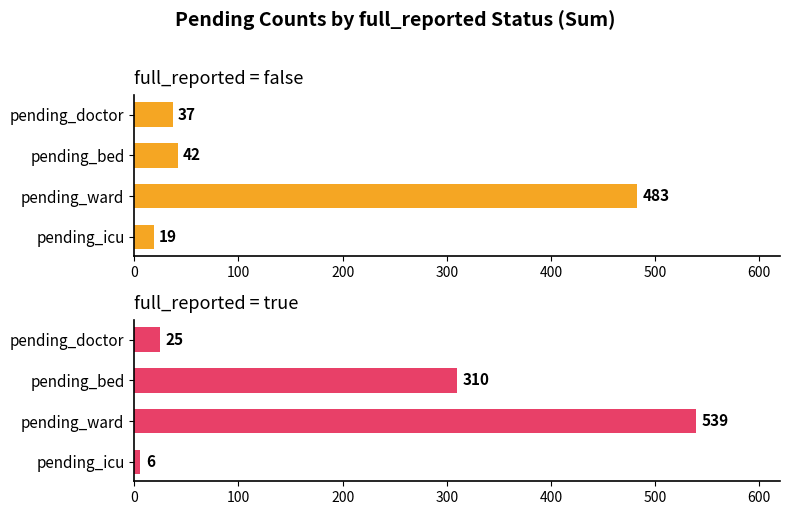

What is the value of the true bar at the 2nd from the left?

310